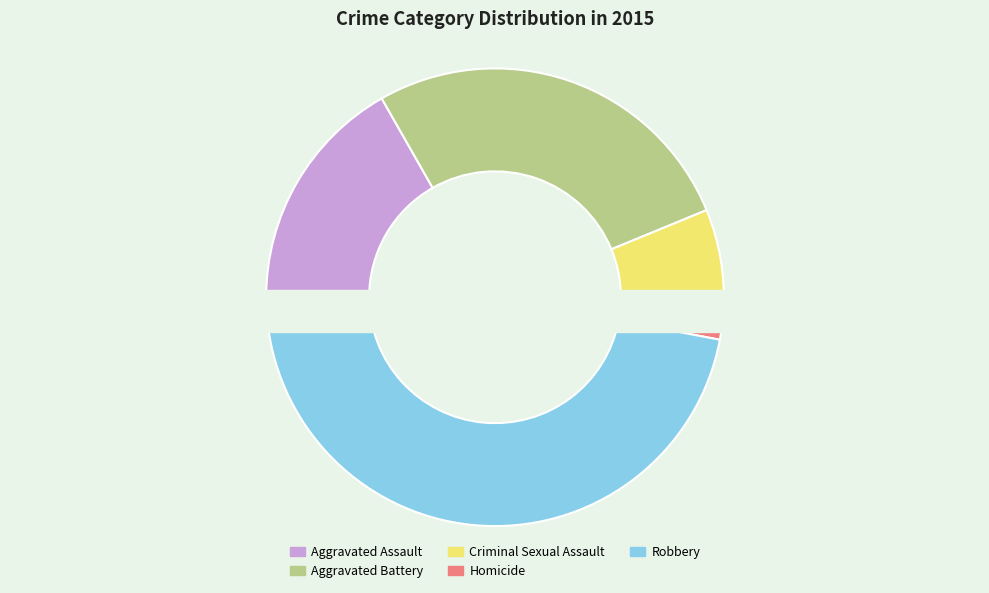

What percentage is the Aggravated Assault slice, to the nearest percent?

17%